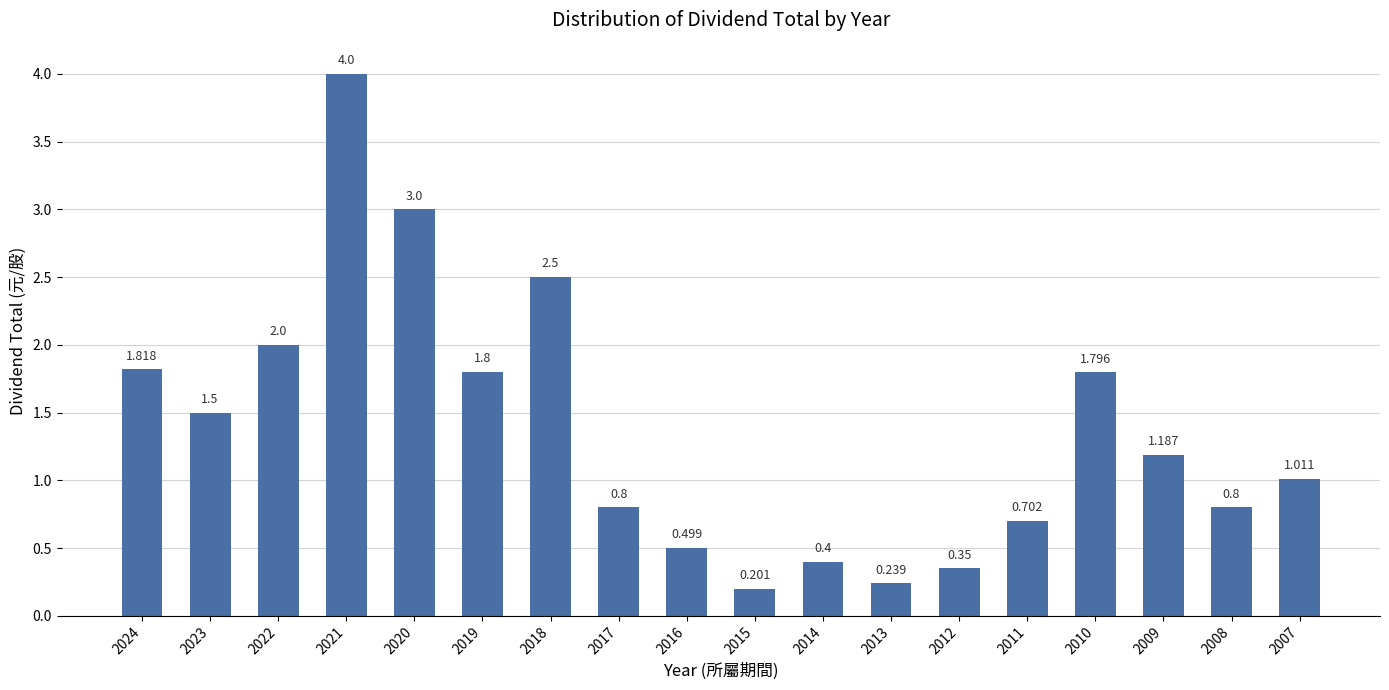

Rank the categories by value from lowest to highest.

2015, 2013, 2012, 2014, 2016, 2011, 2017, 2008, 2007, 2009, 2023, 2010, 2019, 2024, 2022, 2018, 2020, 2021